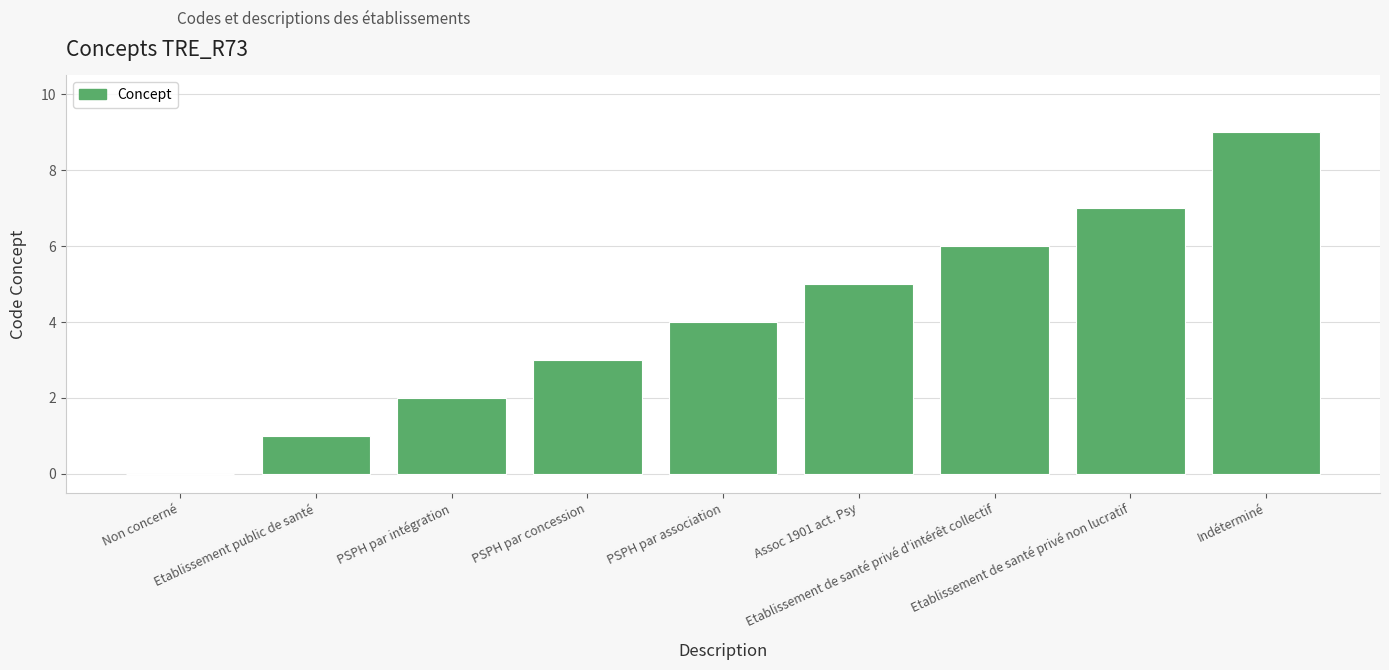

Reading left to right, transcribe all the data shown in this chart.

0	1	2	3	4	5	6	7	9